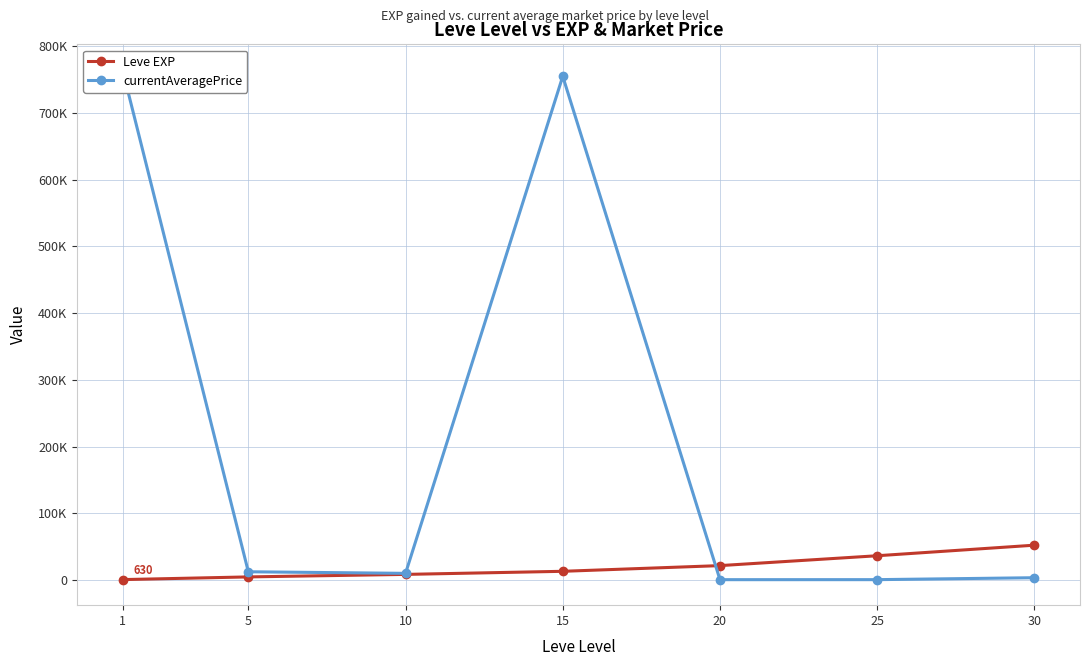

Rank the series by their average value, from lowest to highest.

Leve EXP, currentAveragePrice